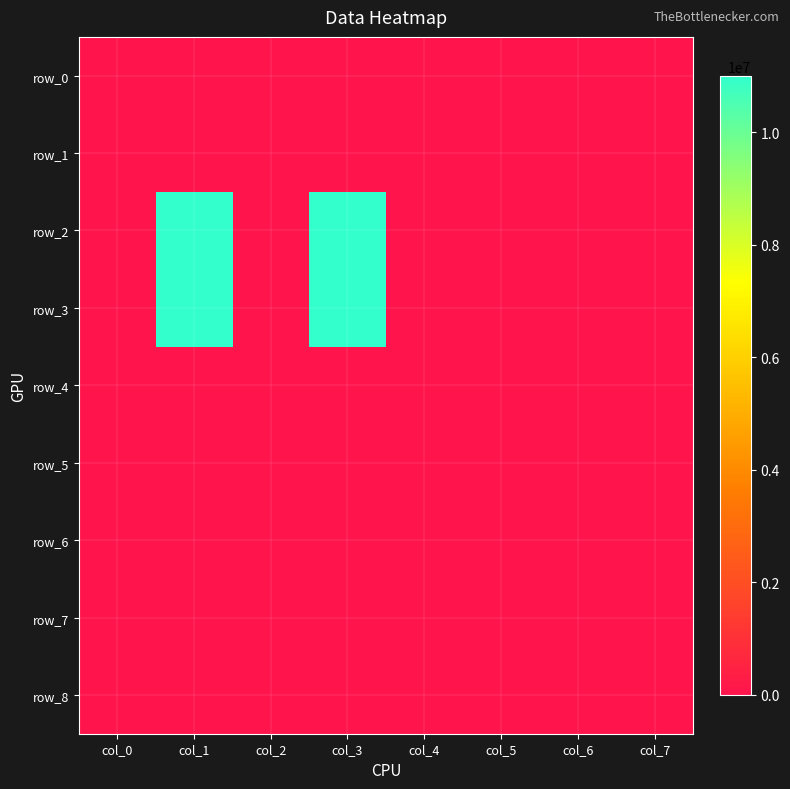

Reading left to right, transcribe all the data shown in this chart.

row_0: 0	0	0	0	0	0	0	0
row_1: 0	0	0	0	0	0	0	0
row_2: 0	11000000	0	11000000	0	0	0	0
row_3: 0	11000000	0	11000000	0	0	0	0
row_4: 0	0	0	0	0	0	0	0
row_5: 0	0	0	0	0	0	0	0
row_6: 0	0	0	0	0	0	0	0
row_7: 0	0	0	0	0	0	0	0
row_8: 0	0	0	0	0	0	0	0